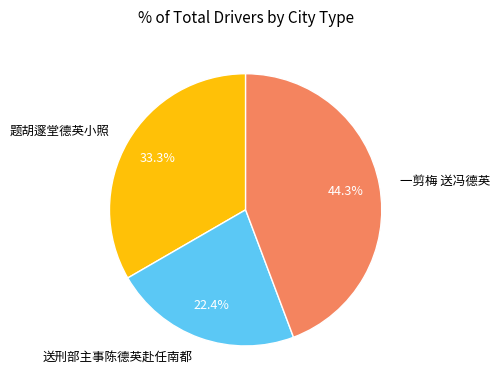

To the nearest percent, what portion does 题胡邃堂德英小照 represent?

33%